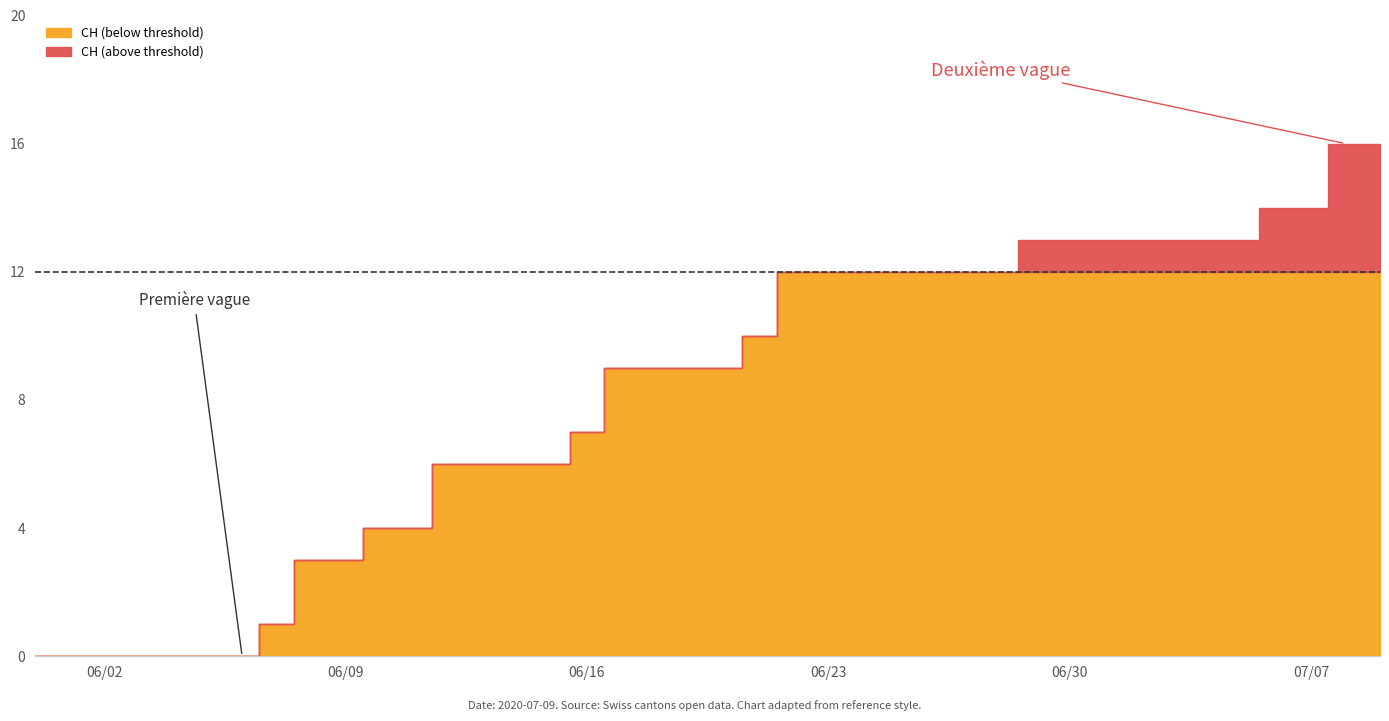

Which has a higher value, 30 or 17?

30